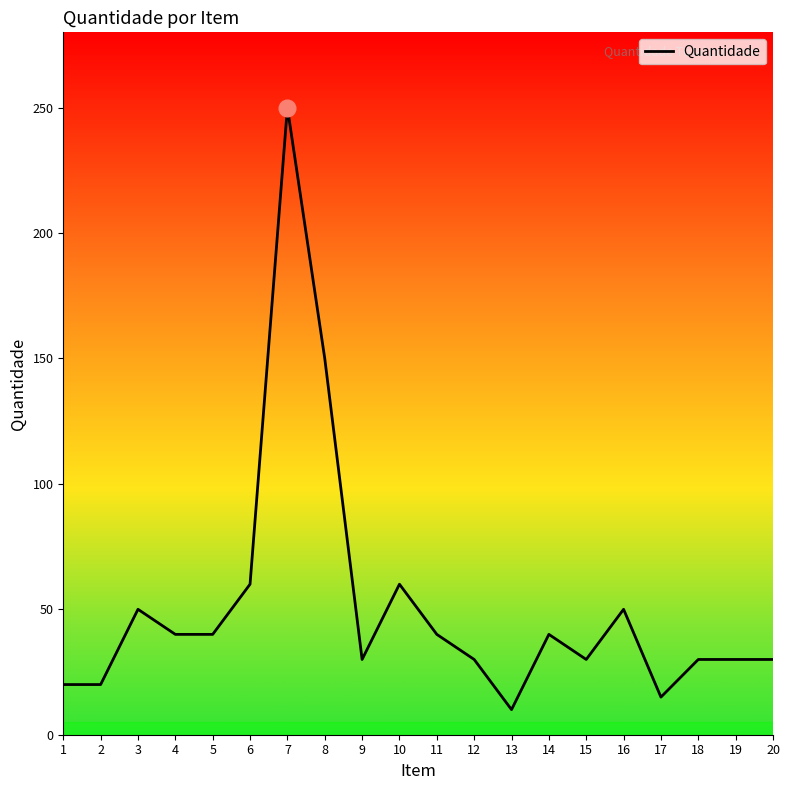

What is the maximum value shown in the chart?

250